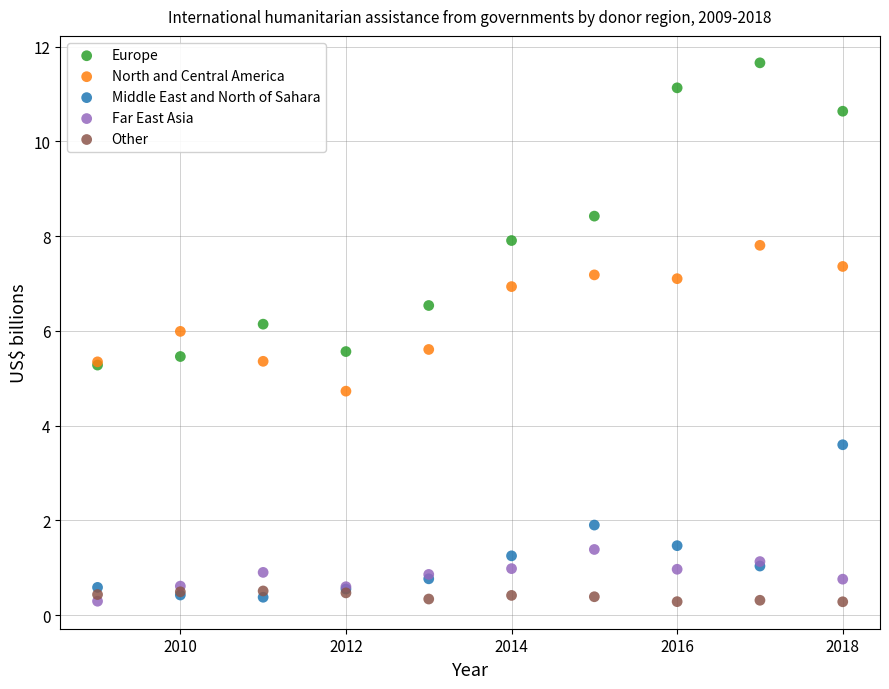

Which series reaches the maximum Y coordinate?

Europe